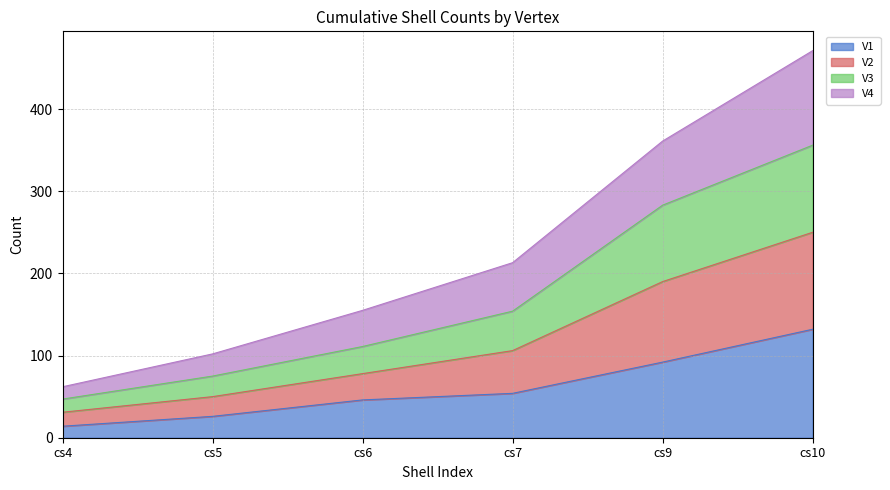

True or false: V3 has more than 1 points higher than both neighbors.

False